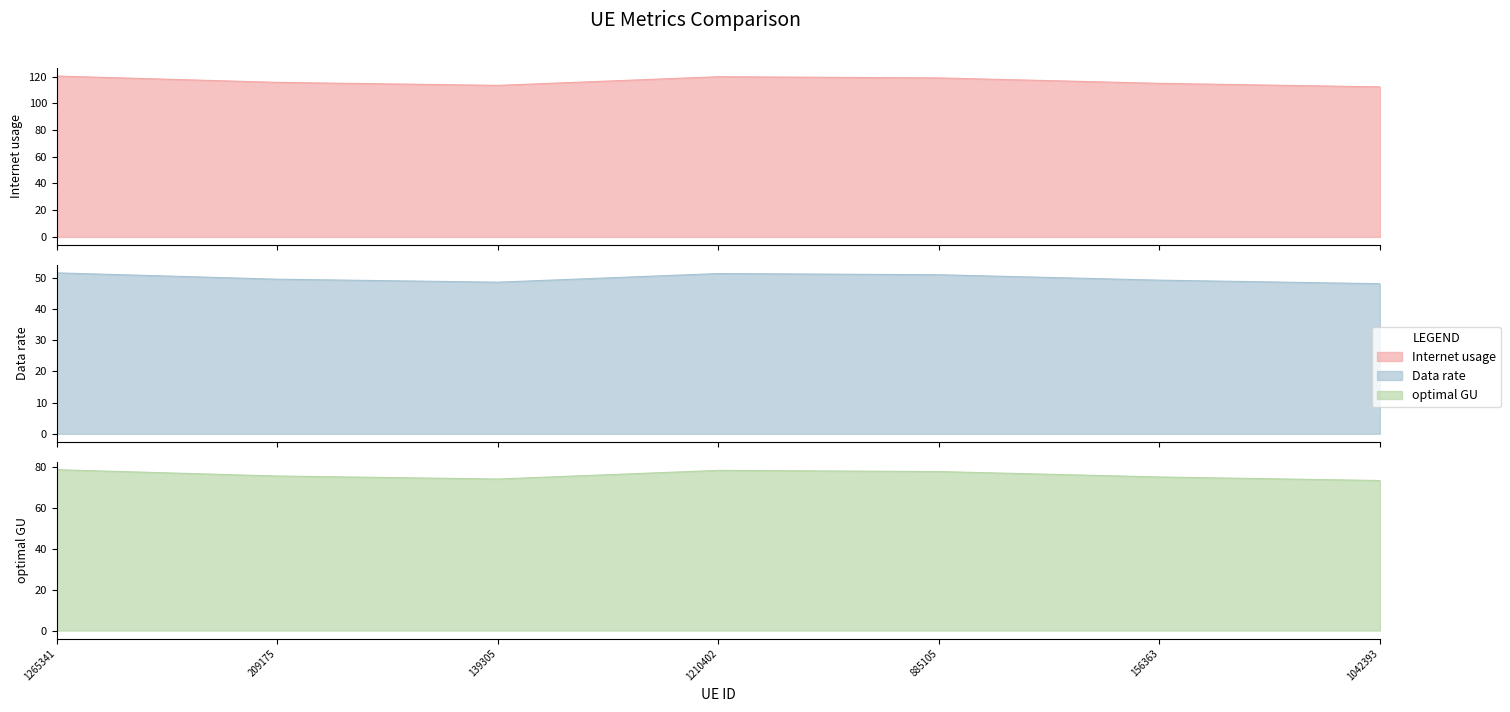

What are all the series names shown in the legend?

Internet usage, Data rate, optimal GU